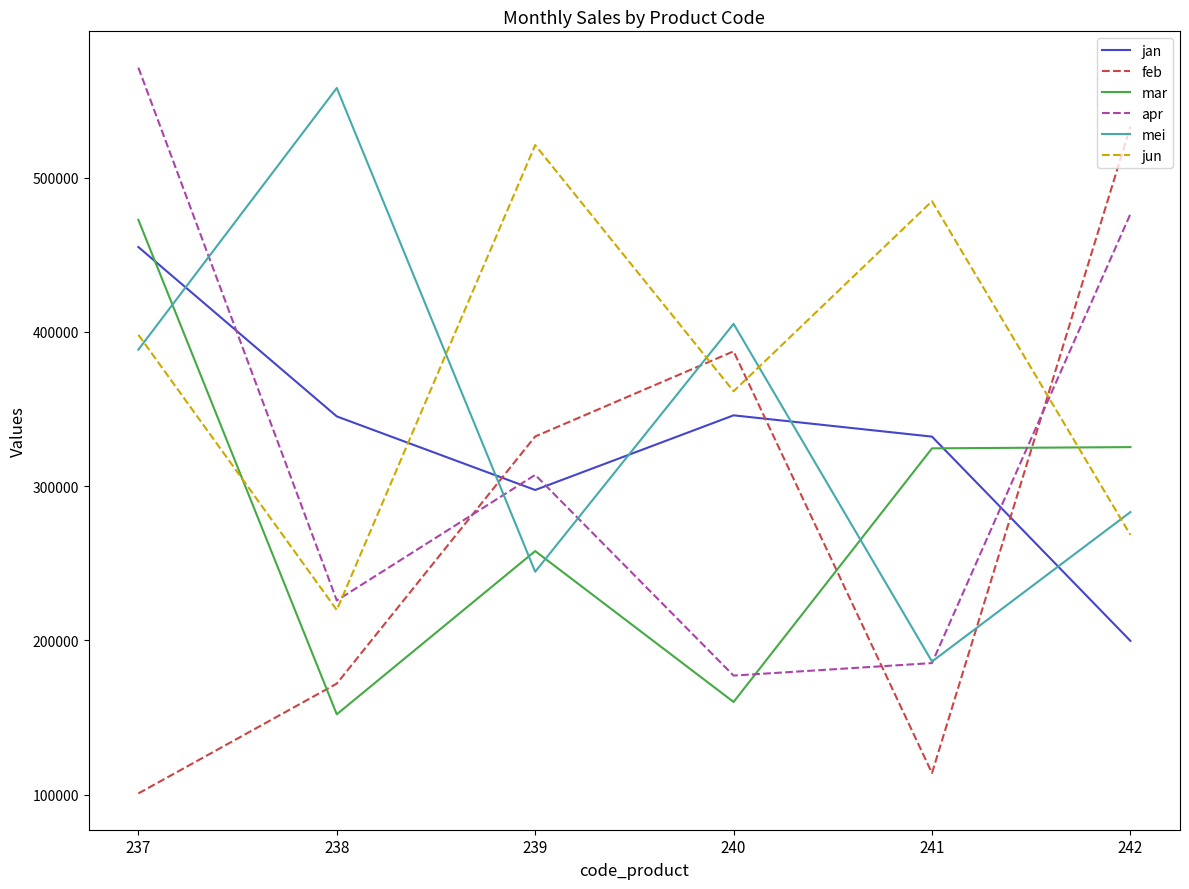

Where is the first local maximum for feb?

240